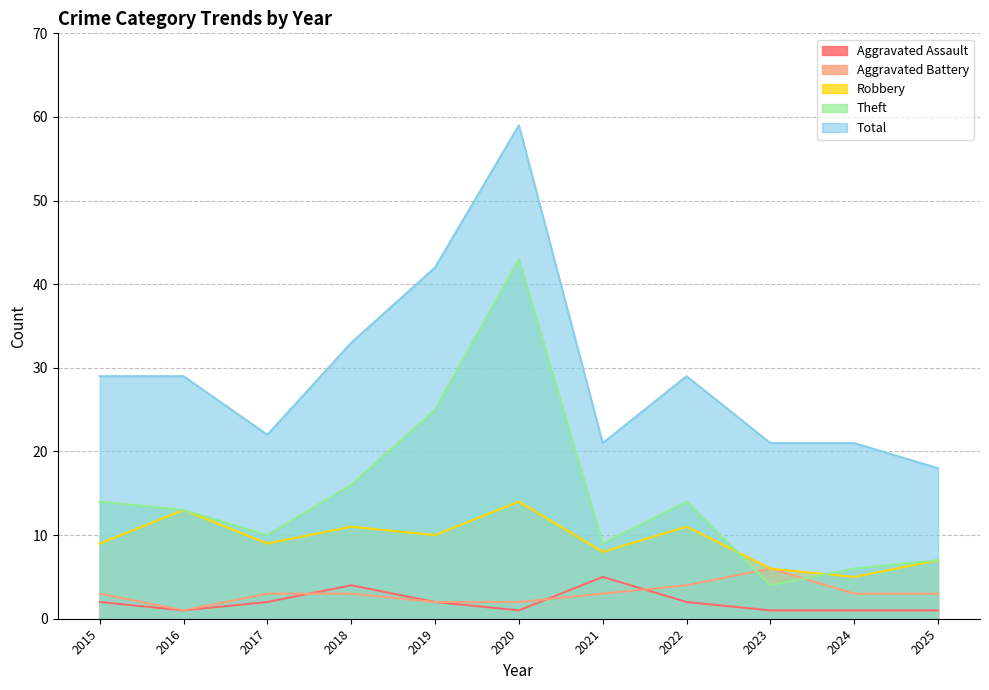

The Robbery series shows 11 at 2022. True or false?

True